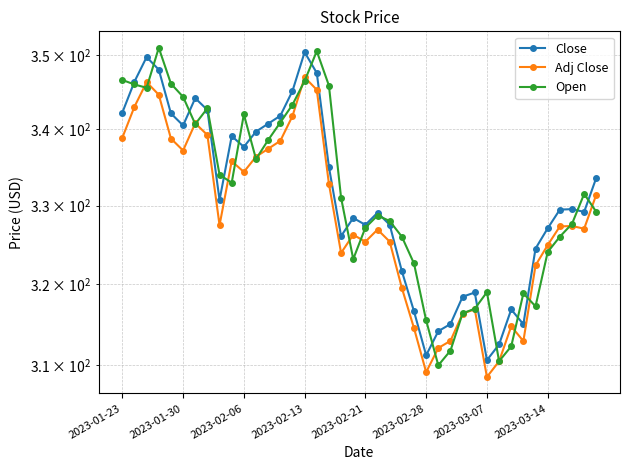

Between 2023-02-21 and 2023-03-07, which series saw the biggest shift?

Close